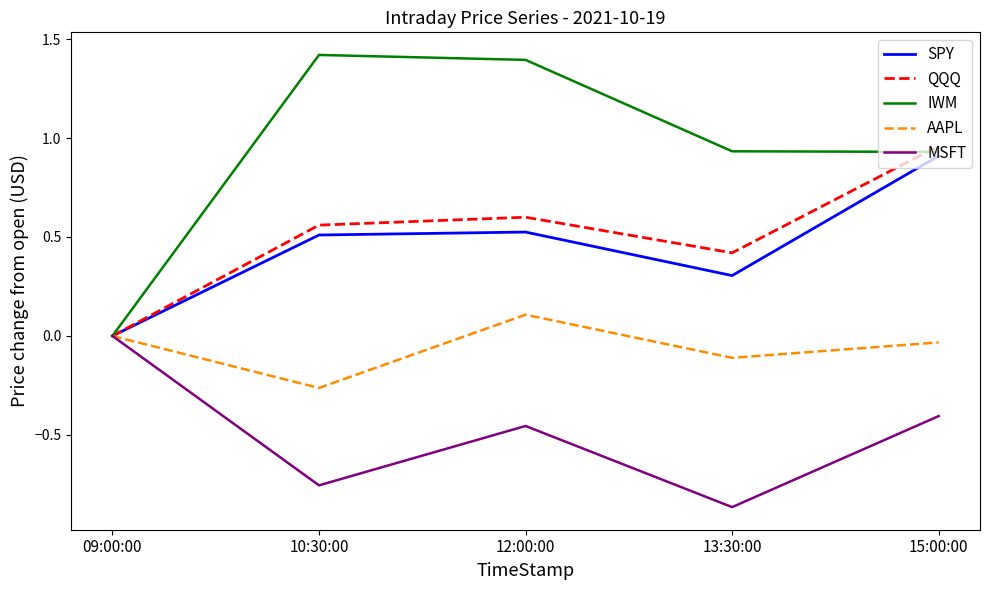

Which series has the widest spread of values?

IWM